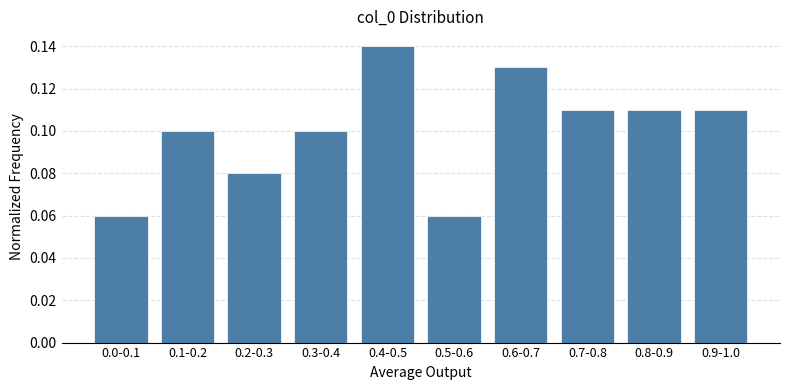

Count the values in the range 0 to 1.

10